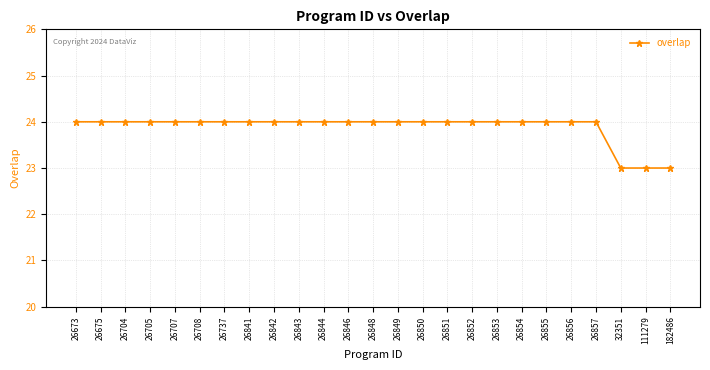

Is this an area chart (filled region under the line)?

No